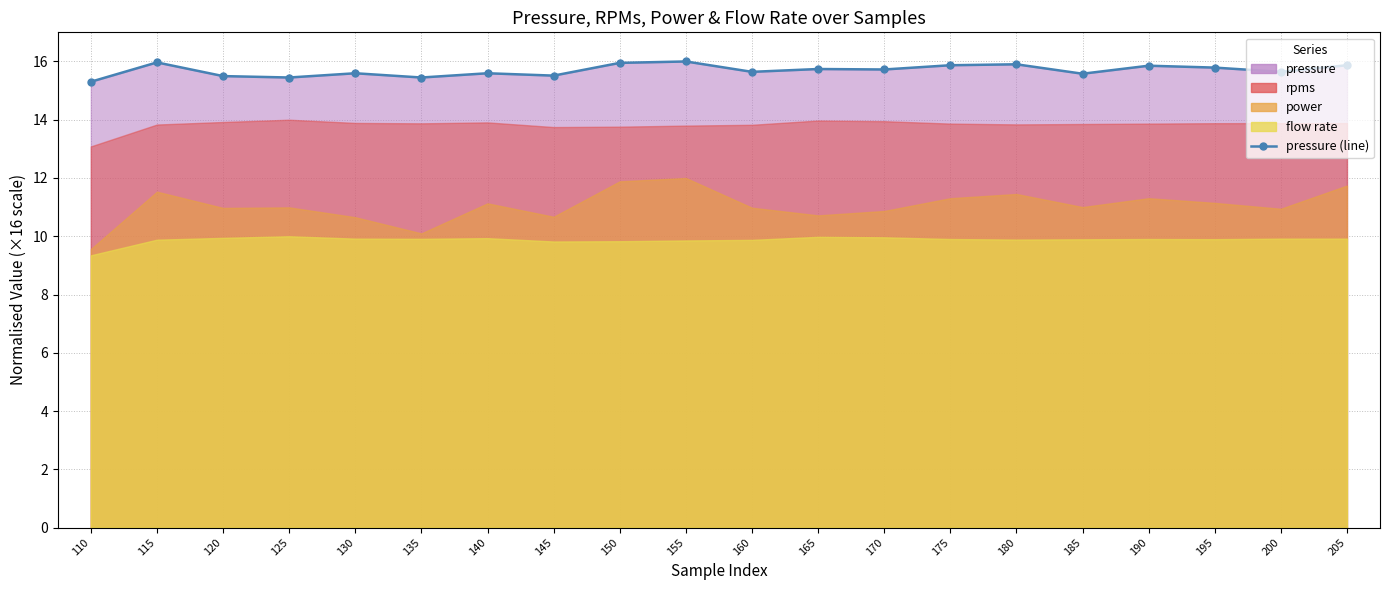

Which has a higher value, 195 or 170?

195